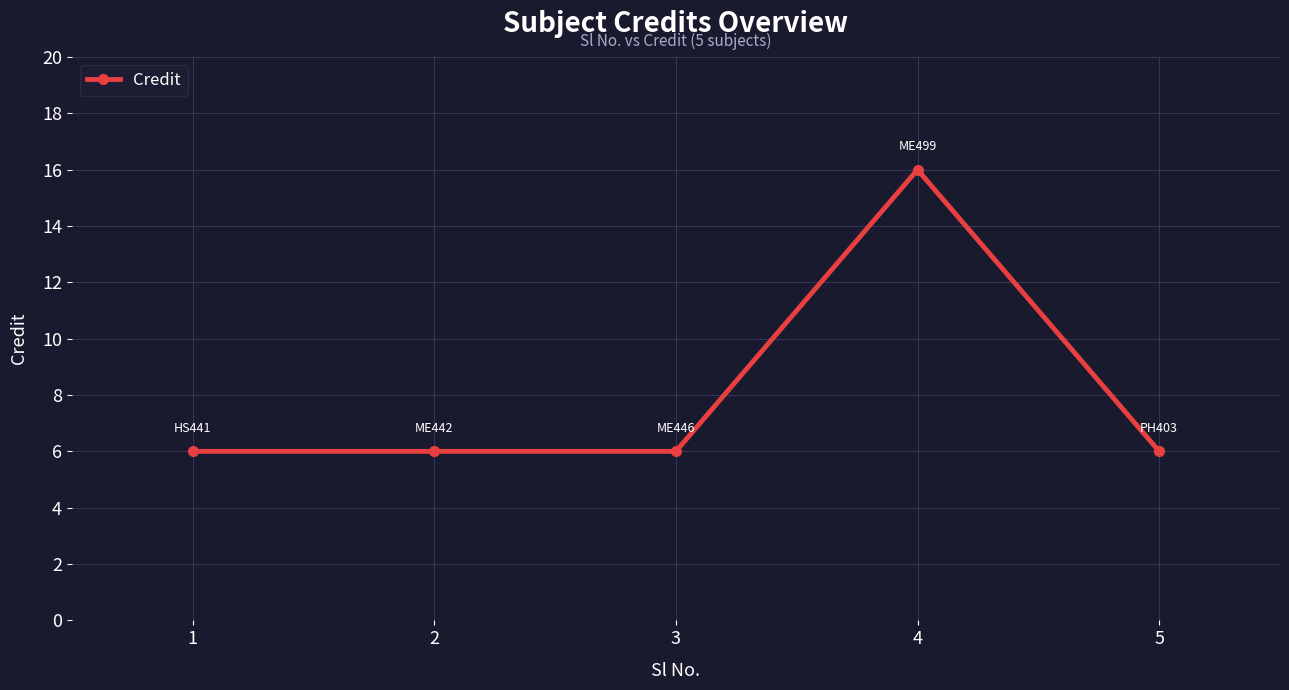

True or false: there are more than 0 points higher than both neighbors.

True